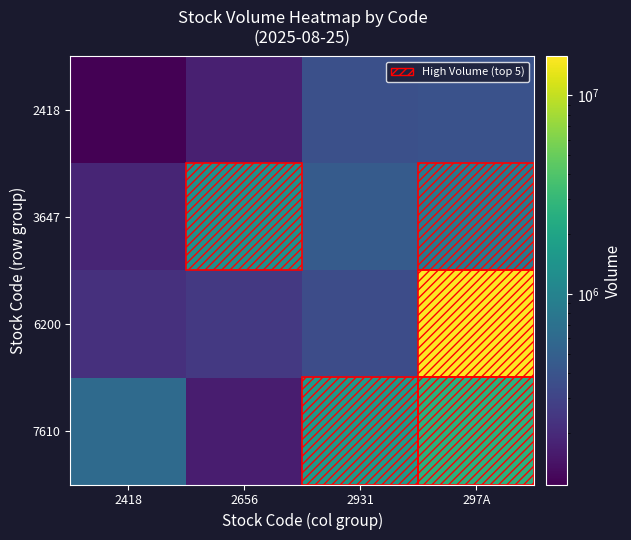

At how many categories does at least one series exceed 6538888?

1